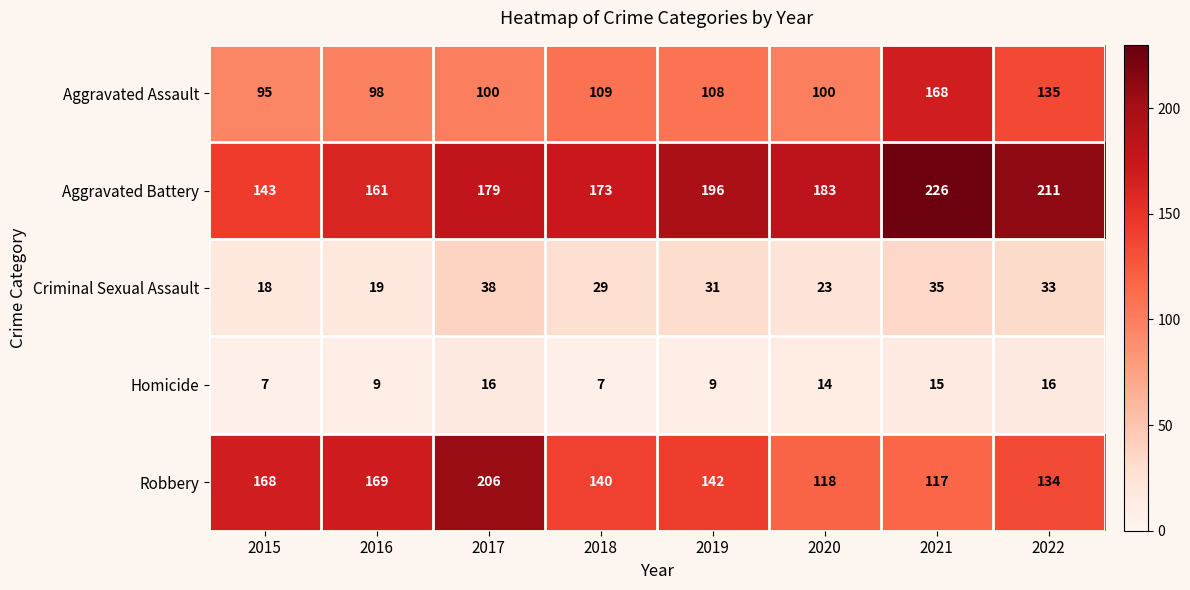

What is the minimum value shown in the chart?

7